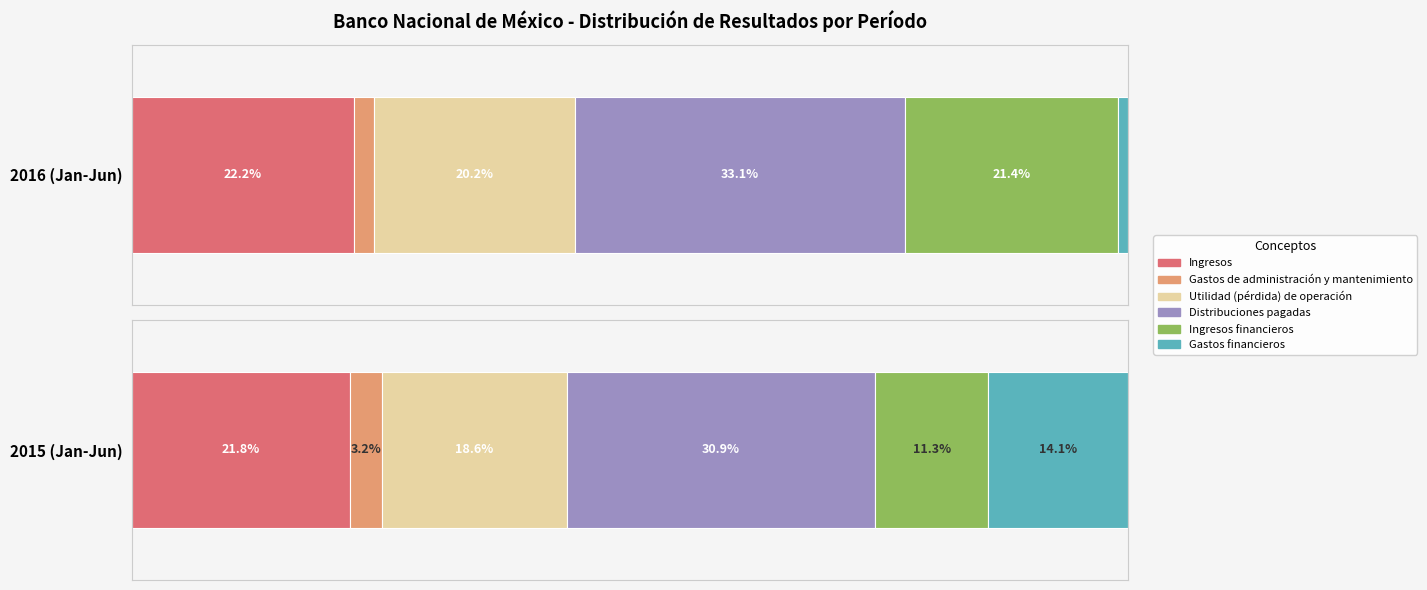

How many bars are there in each group?

6